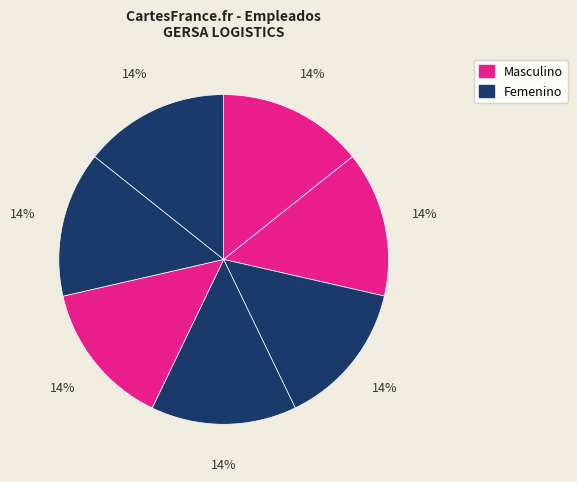

Count the number of slices in the pie.

7